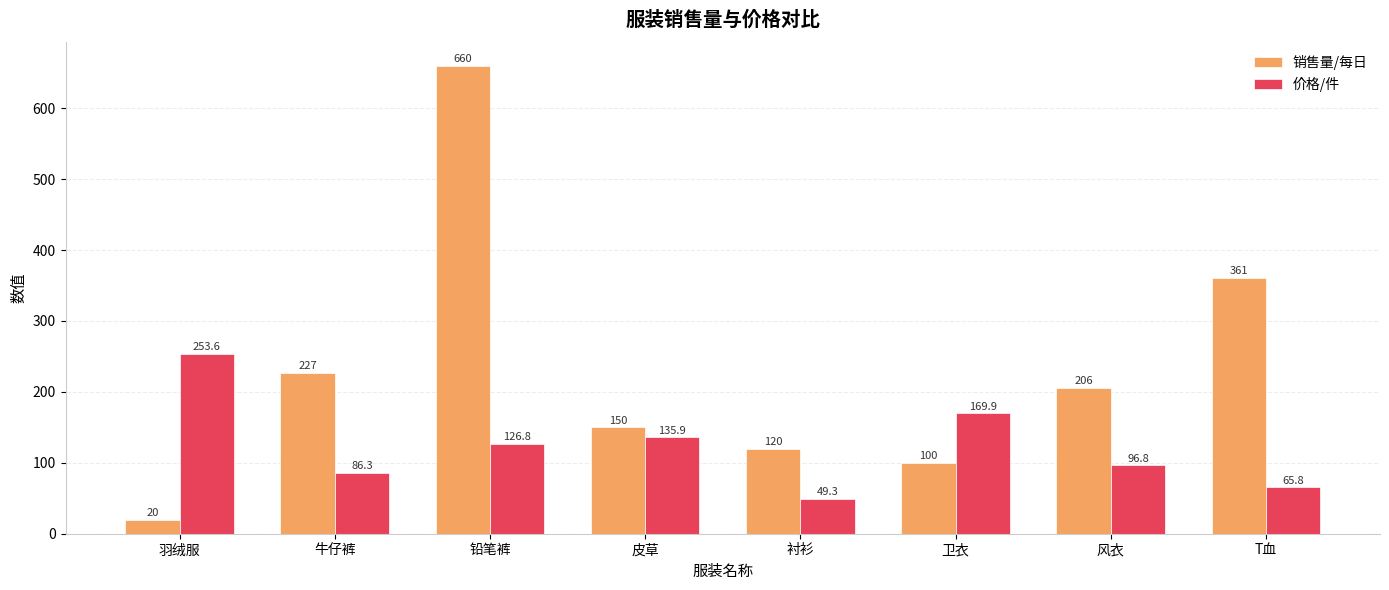

What is the spread (max minus min) of values at 羽绒服?

233.6